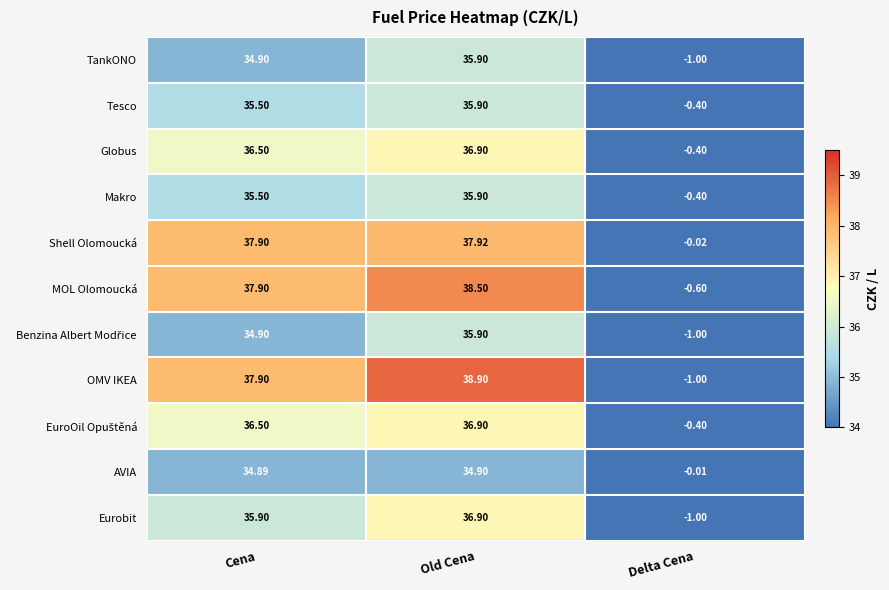

Which series has the widest spread of values?

OMV IKEA